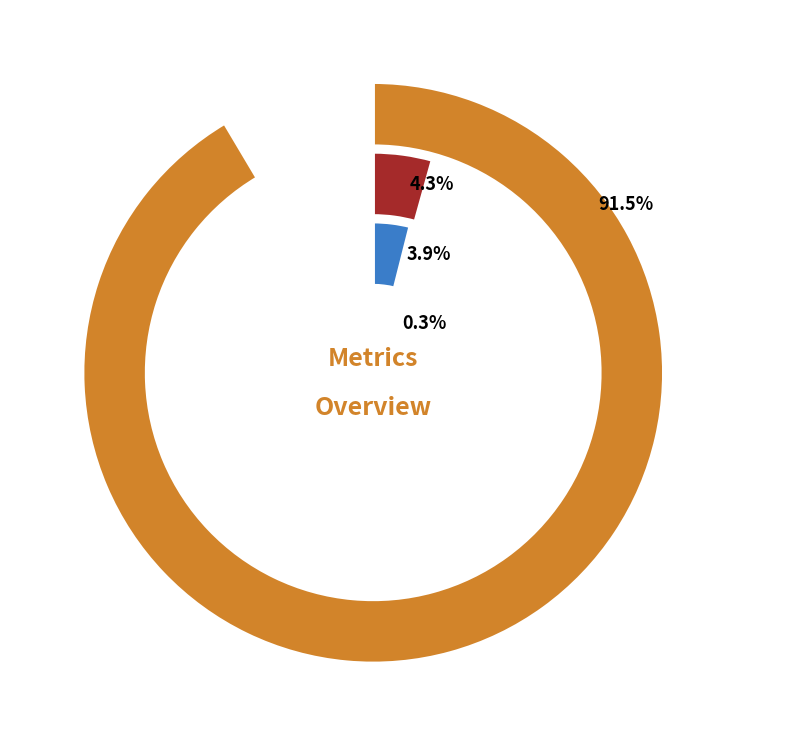

To the nearest percent, what percentage of the pie is MAPE?

4%